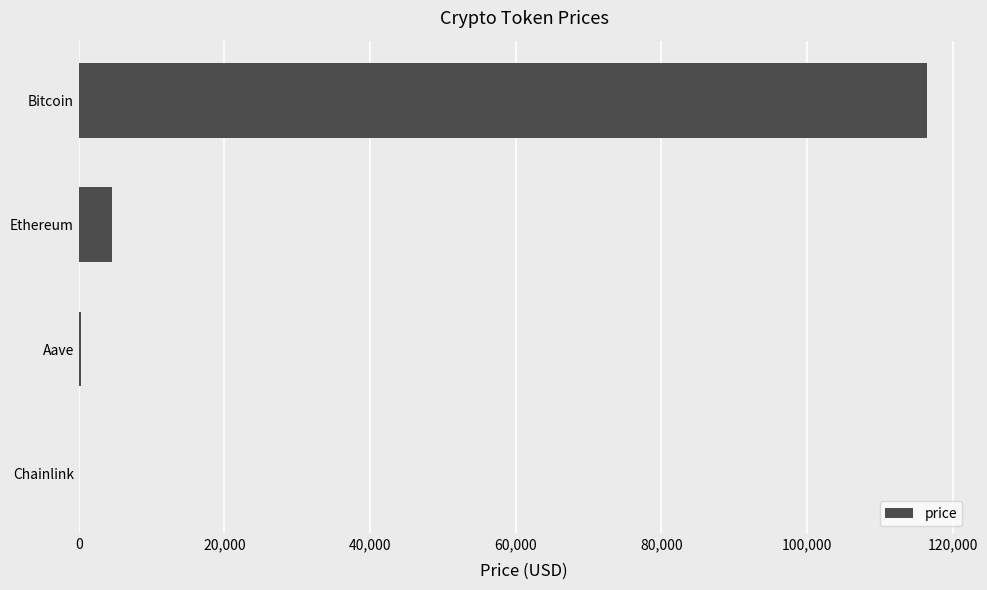

Count the number of values greater than 4518.

2